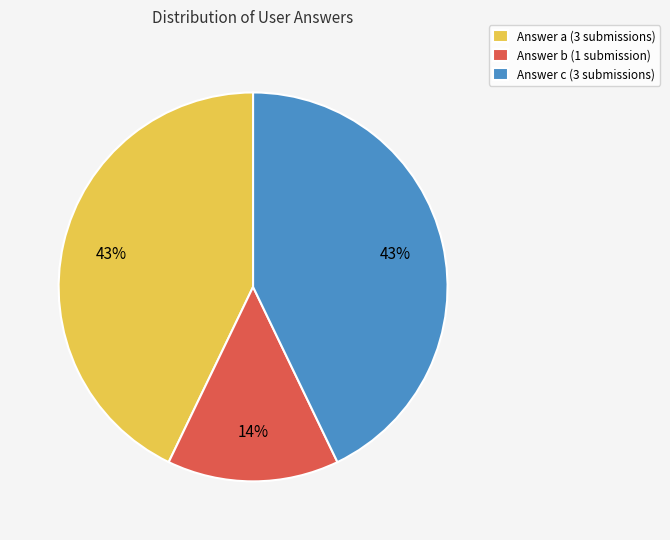

How many slices are in this pie chart?

3